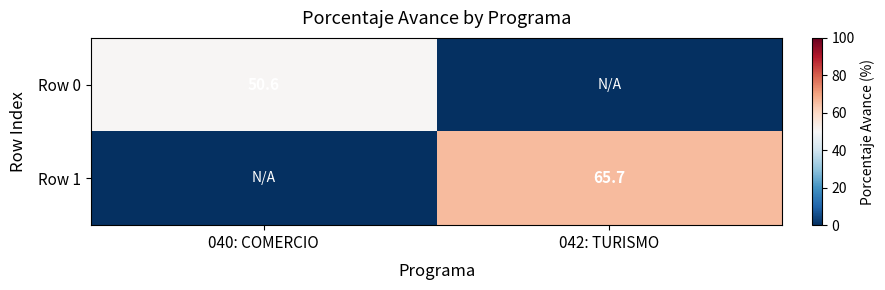

The Row 1 series shows 65.7 at 042: TURISMO. True or false?

True